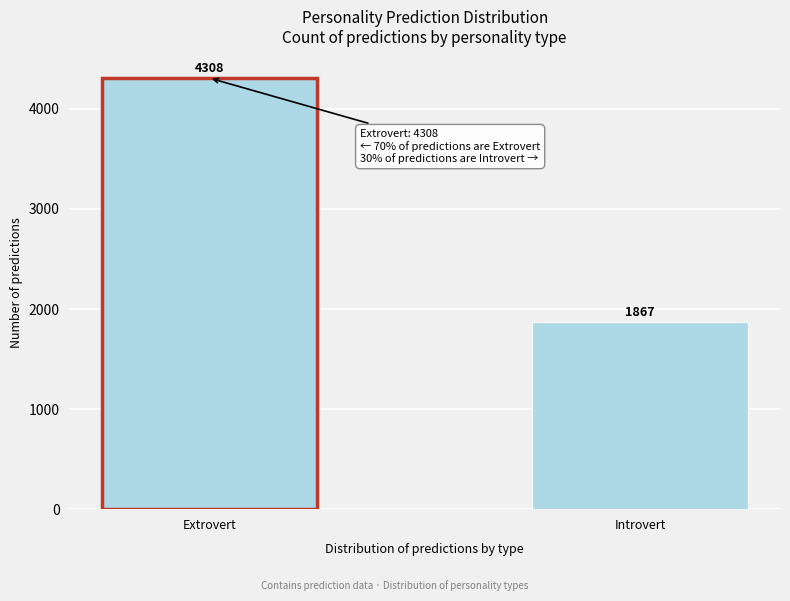

Reading left to right, transcribe all the data shown in this chart.

4308	1867